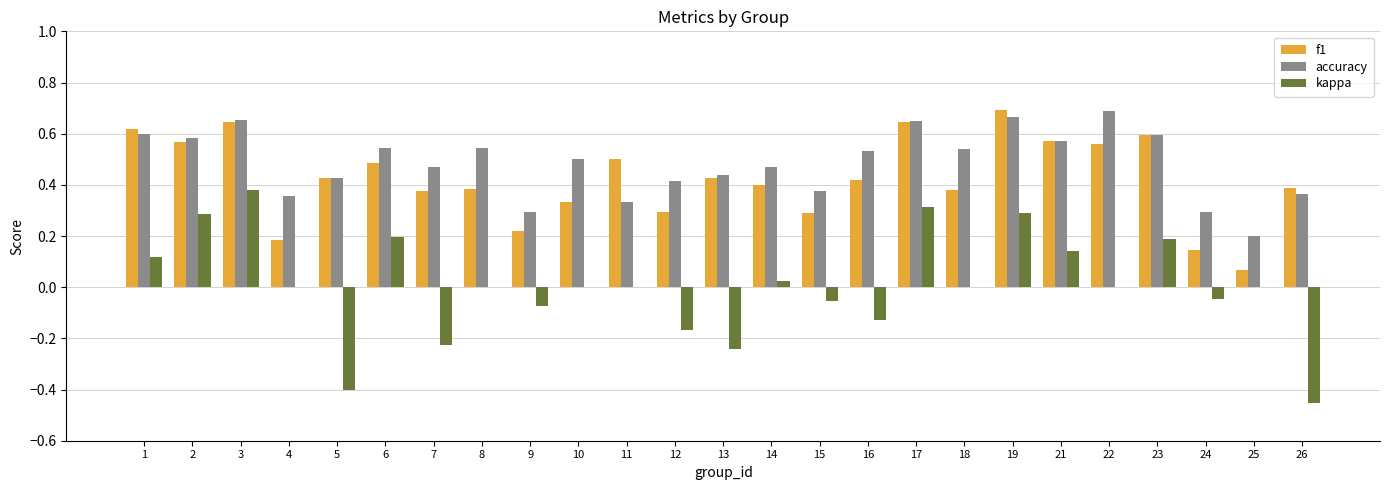

What is the sum of all f1 values?

10.6